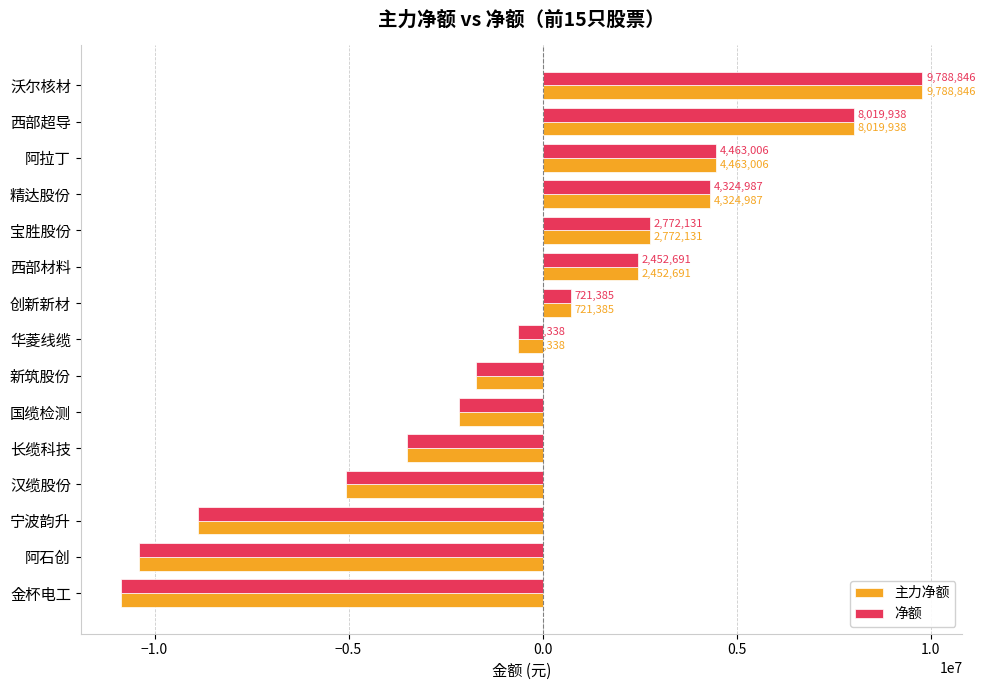

How many data points does each series have?

15